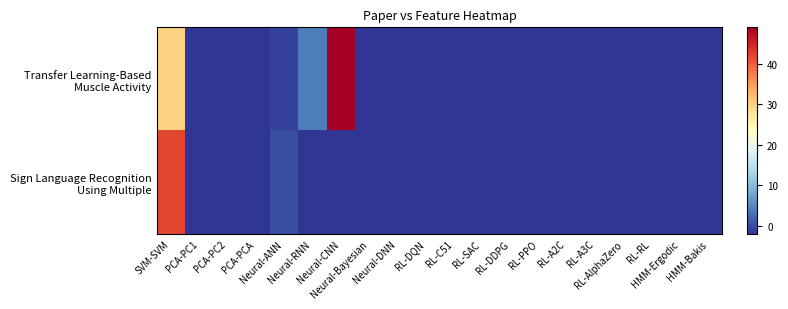

Which series changed the most between PCA-PC2 and Neural-ANN?

Sign Language Recognition Using Multiple